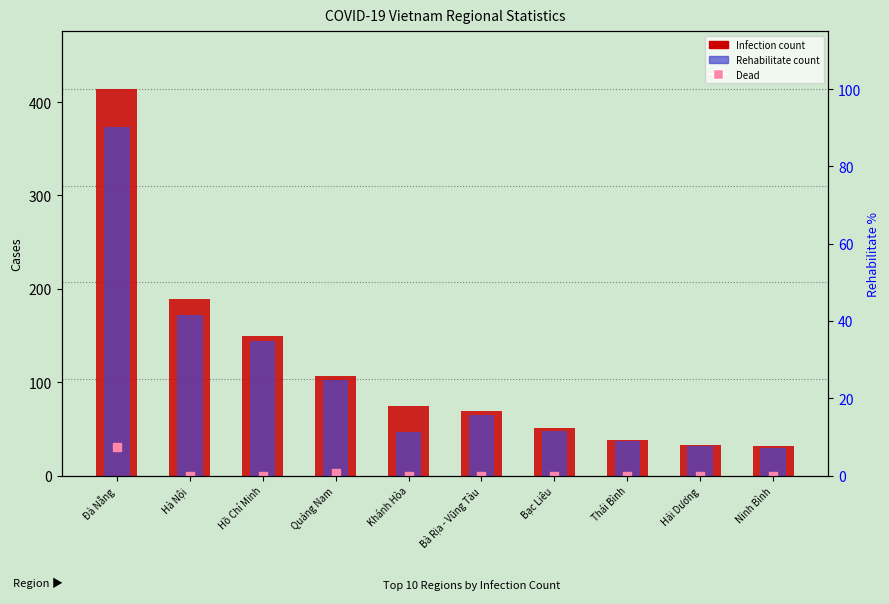

Which series has the widest spread of Y values?

Infection (count)